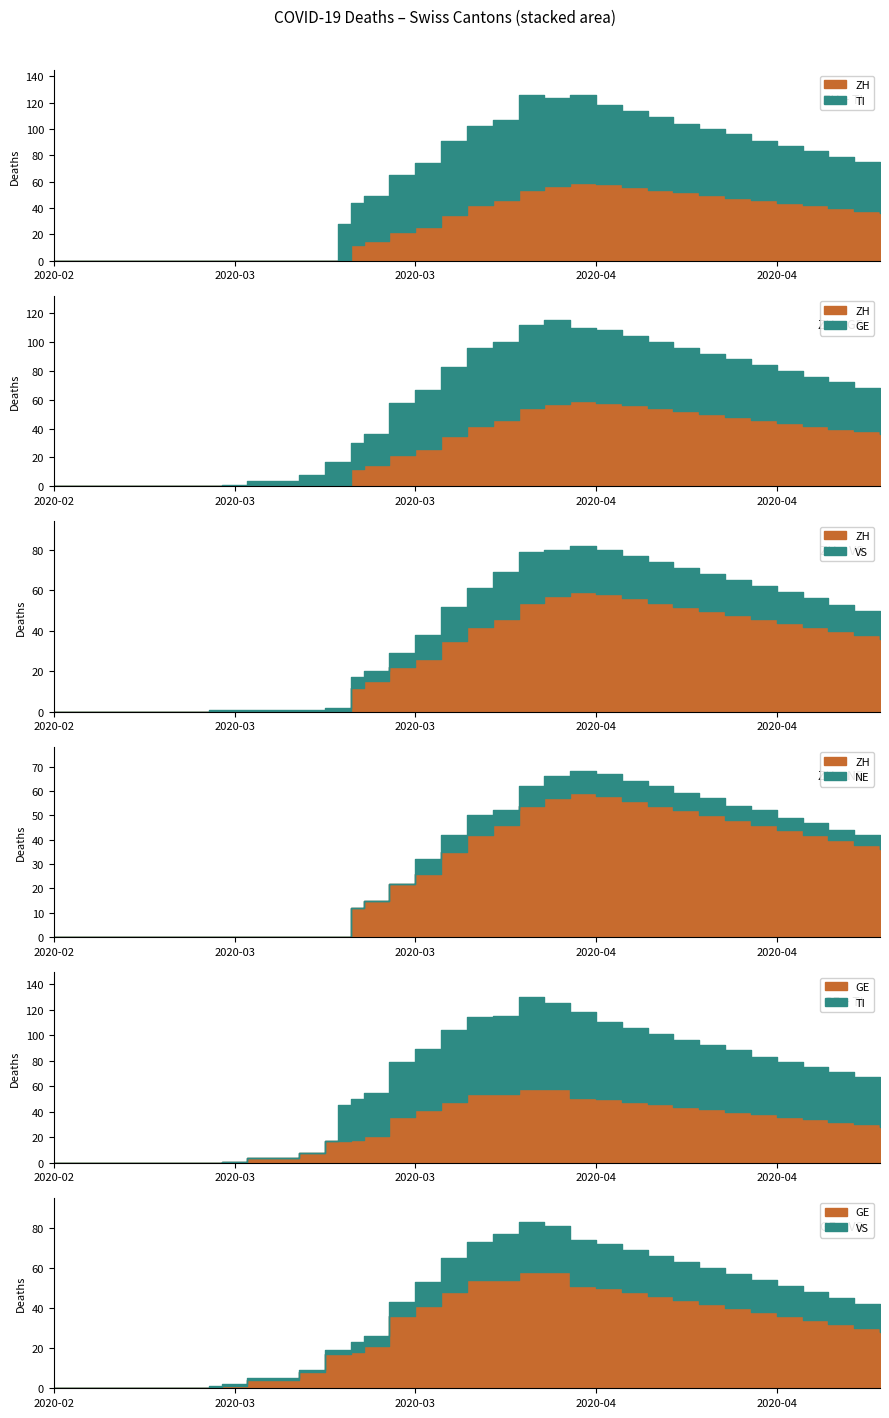

What is the label of the 11th point from the right?

2020-04-09